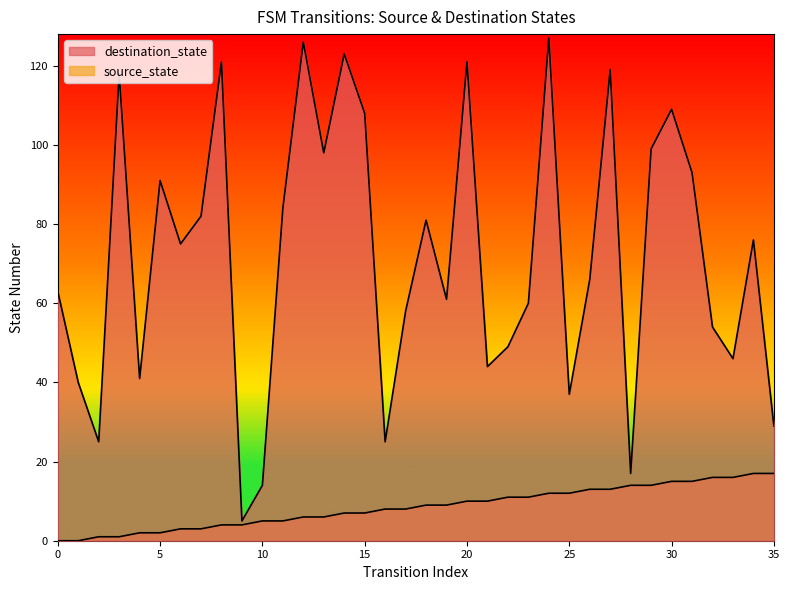

Between 14 and 21, which series saw the biggest shift?

destination_state